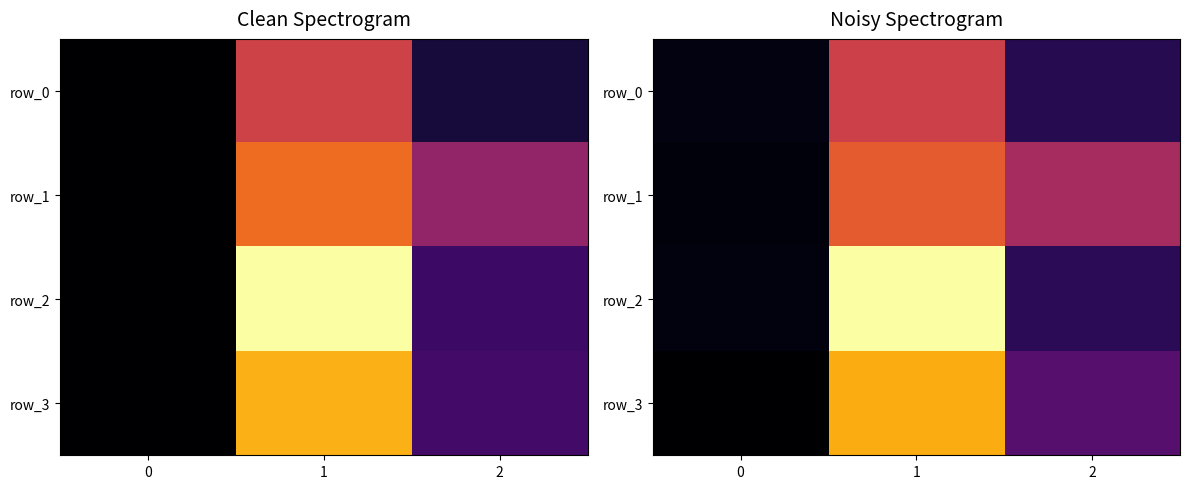

Reading right to left, what are all the values shown in this chart?

row_0: 8.2	31.6	1.6
row_1: 25.9	36.6	1.2
row_2: 8.8	59.7	1.6
row_3: 14.6	47.2	-0.3